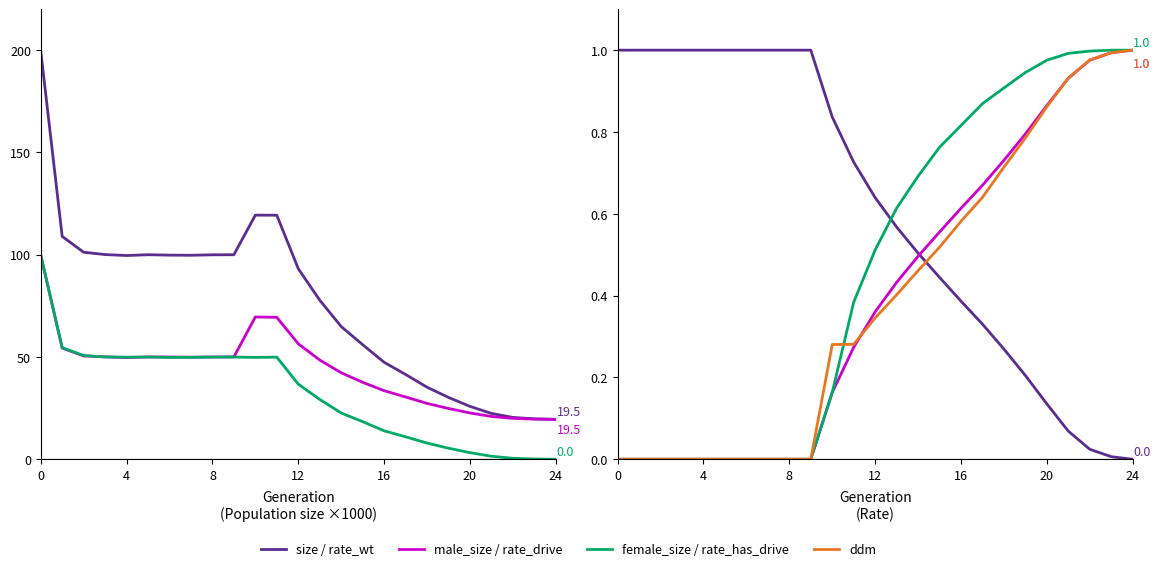

True or false: rate_has_drive has more than 2 points higher than both neighbors.

False